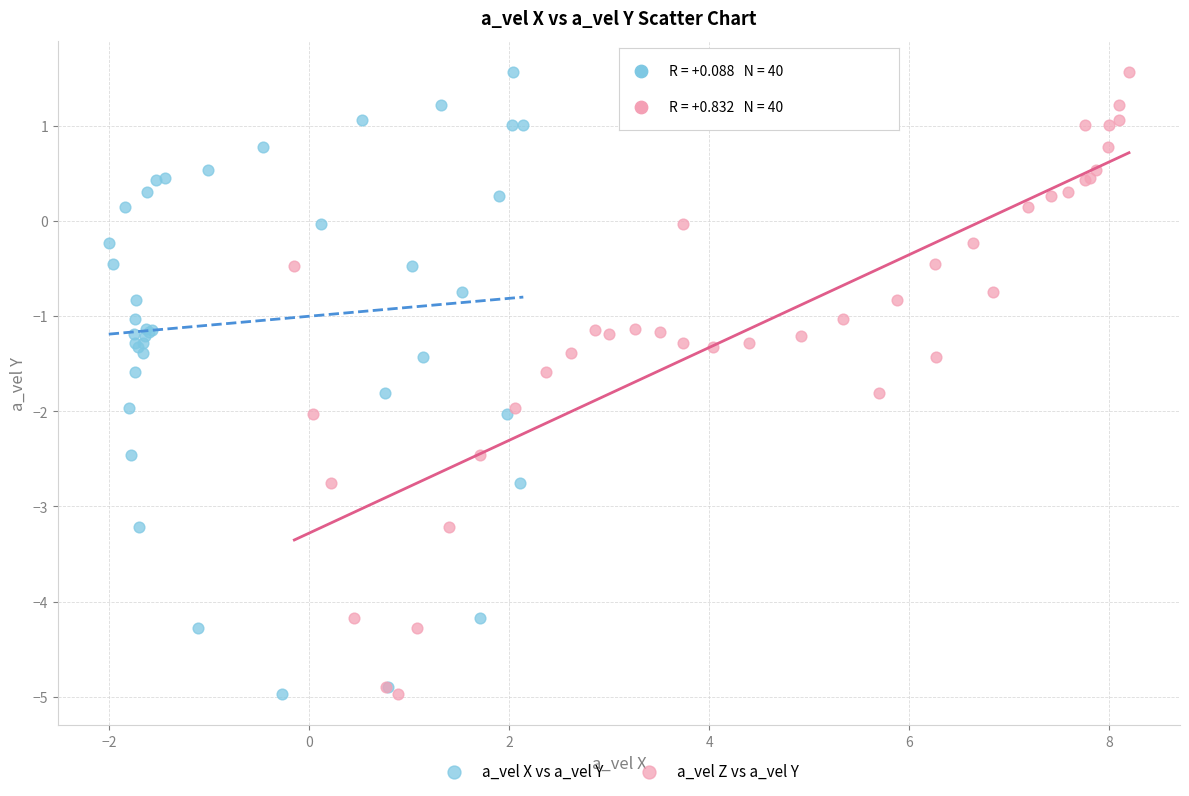

What are all the series names shown in the legend?

a_vel X vs a_vel Y, a_vel Z vs a_vel Y